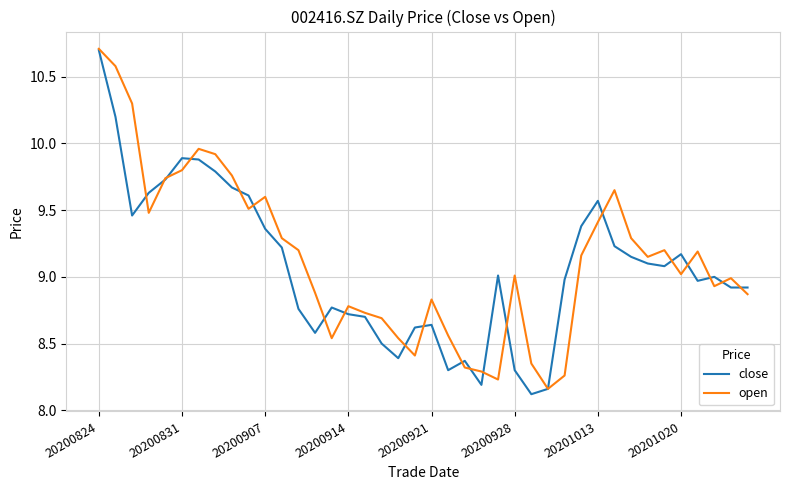

What is the maximum value shown in the chart?

10.7